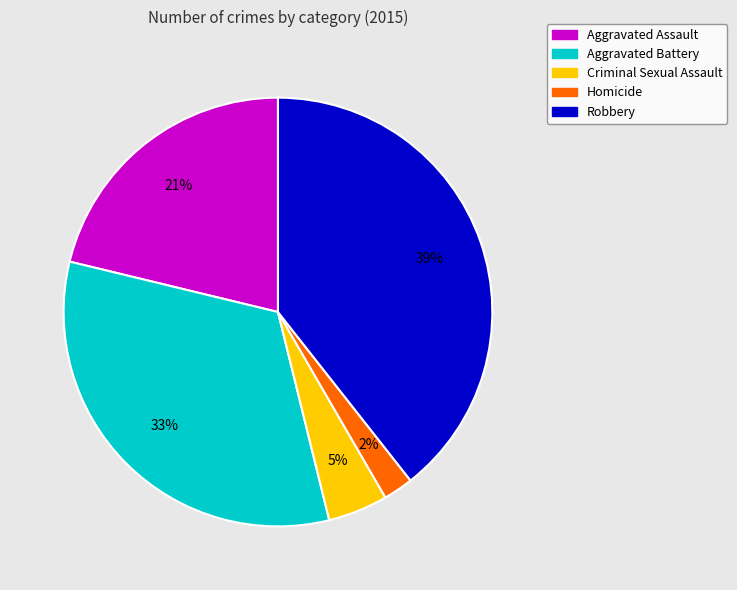

Is it true that Criminal Sexual Assault is 5% of the pie?

True